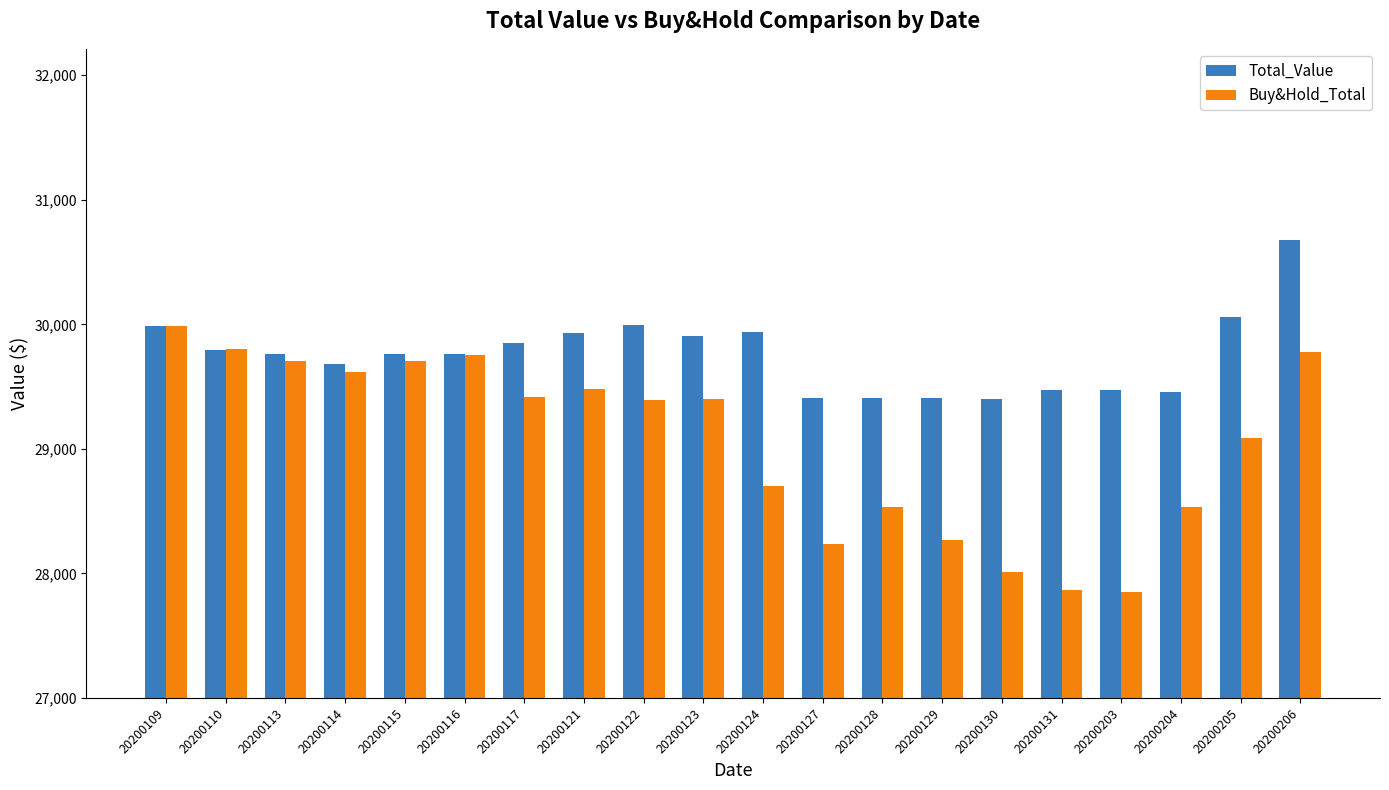

How many data points in Buy&Hold_Total are above 29400?

10